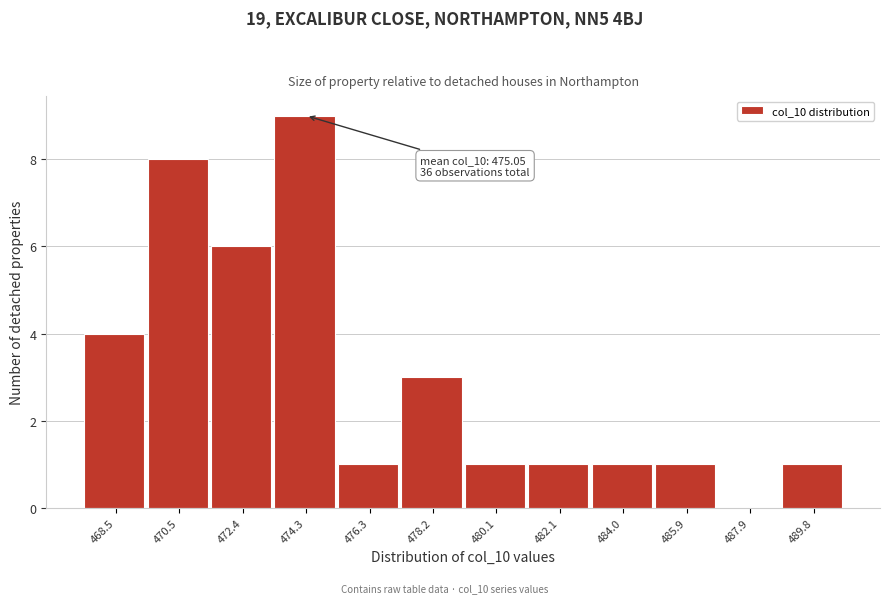

Reading right to left, transcribe all the data shown in this chart.

489.8=1	487.9=0	485.9=1	484.0=1	482.1=1	480.1=1	478.2=3	476.3=1	474.3=9	472.4=6	470.5=8	468.5=4